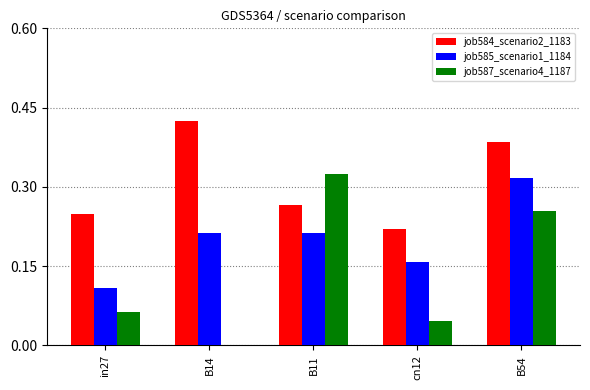

Is it true that job585_scenario1_1184 equals 0.2 at B54?

False